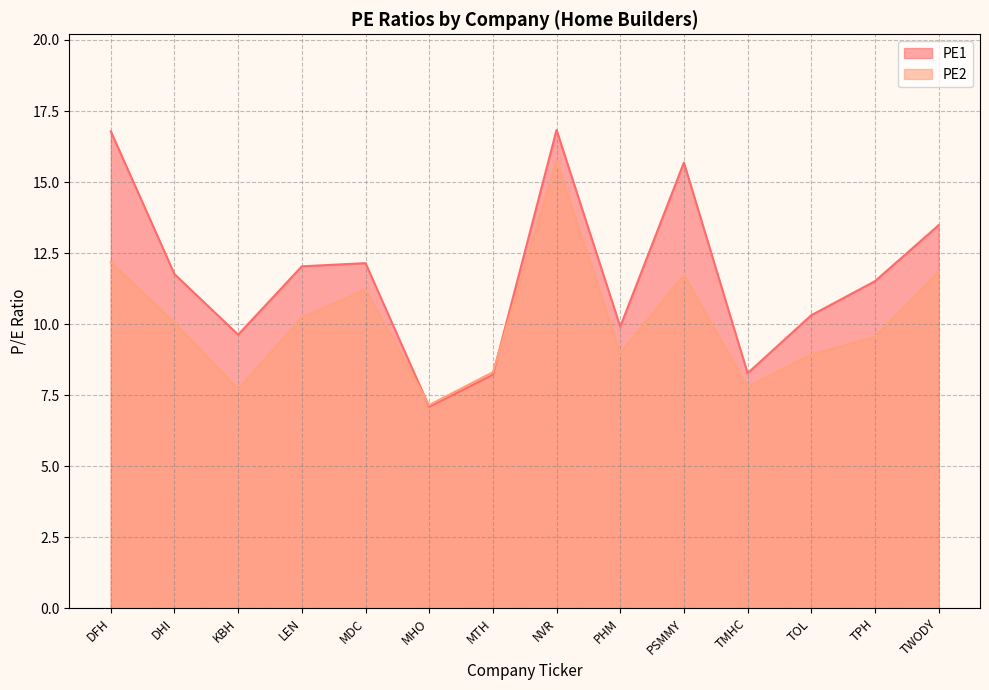

List the series in order of their overall mean, highest first.

PE1, PE2